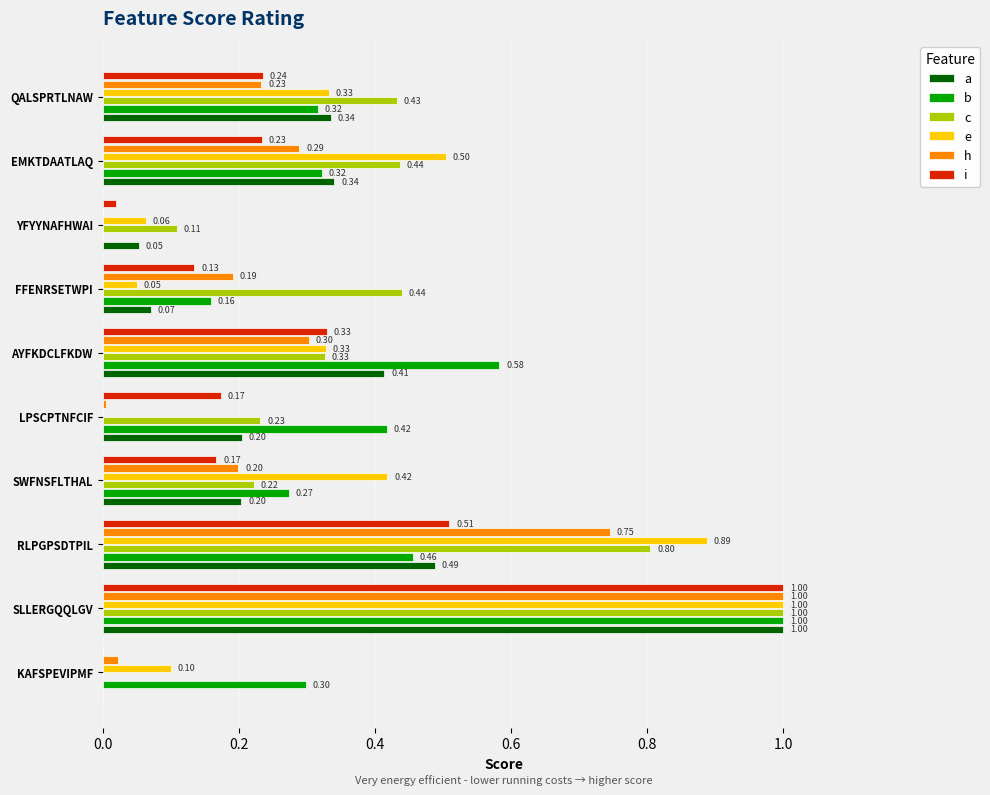

How many positive values does the b series have?

9